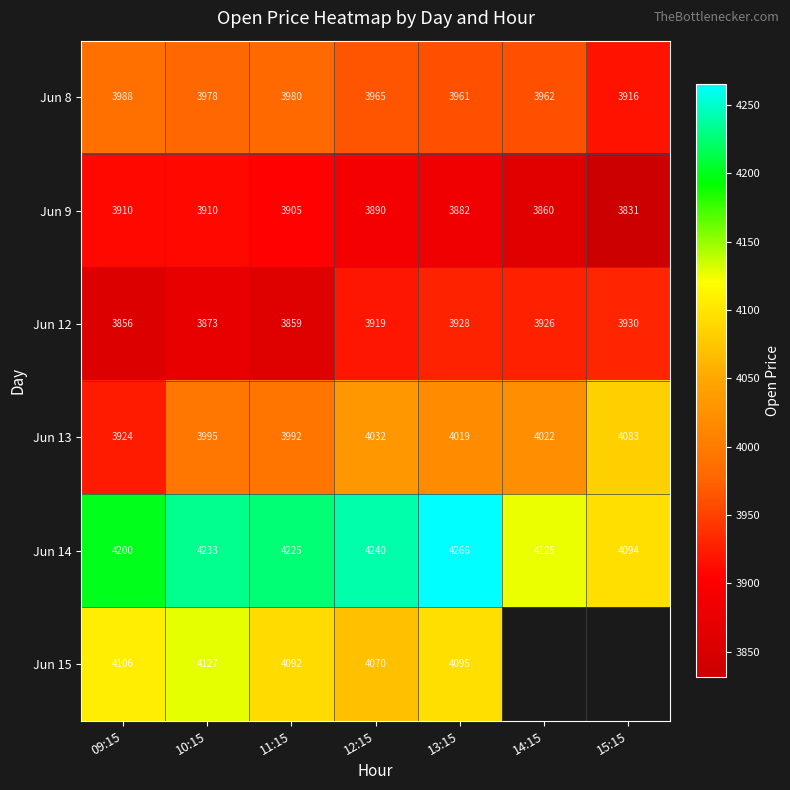

Between 09:15 and 15:15, which series saw the biggest shift?

Jun 13